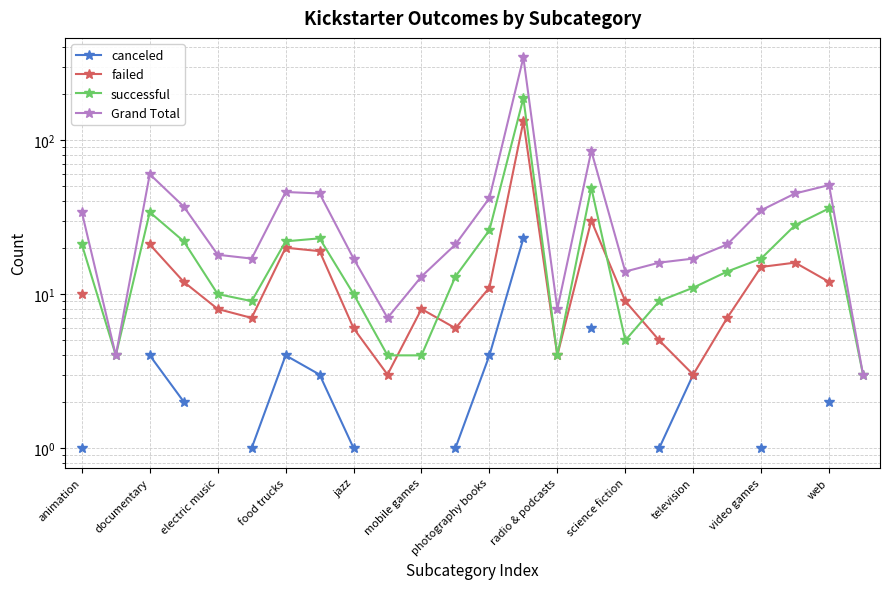

Where is Grand Total nearest to the value 173?

15